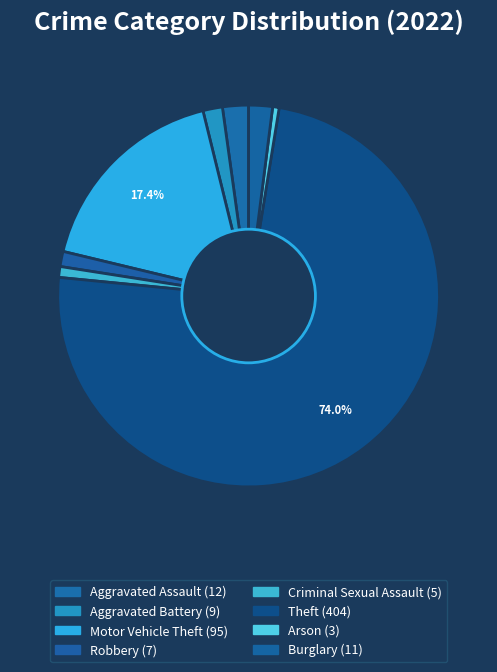

To the nearest percent, what is the combined percentage of Theft and Aggravated Battery?

76%